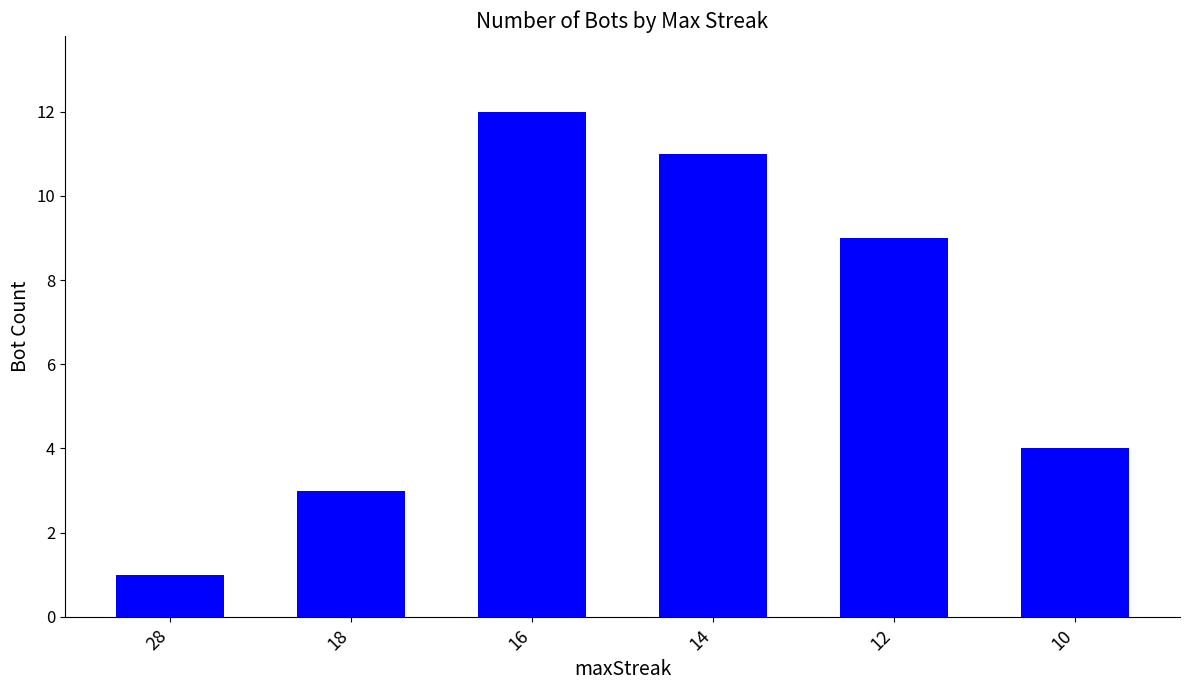

Is it true that the value at 14 is 16?

False